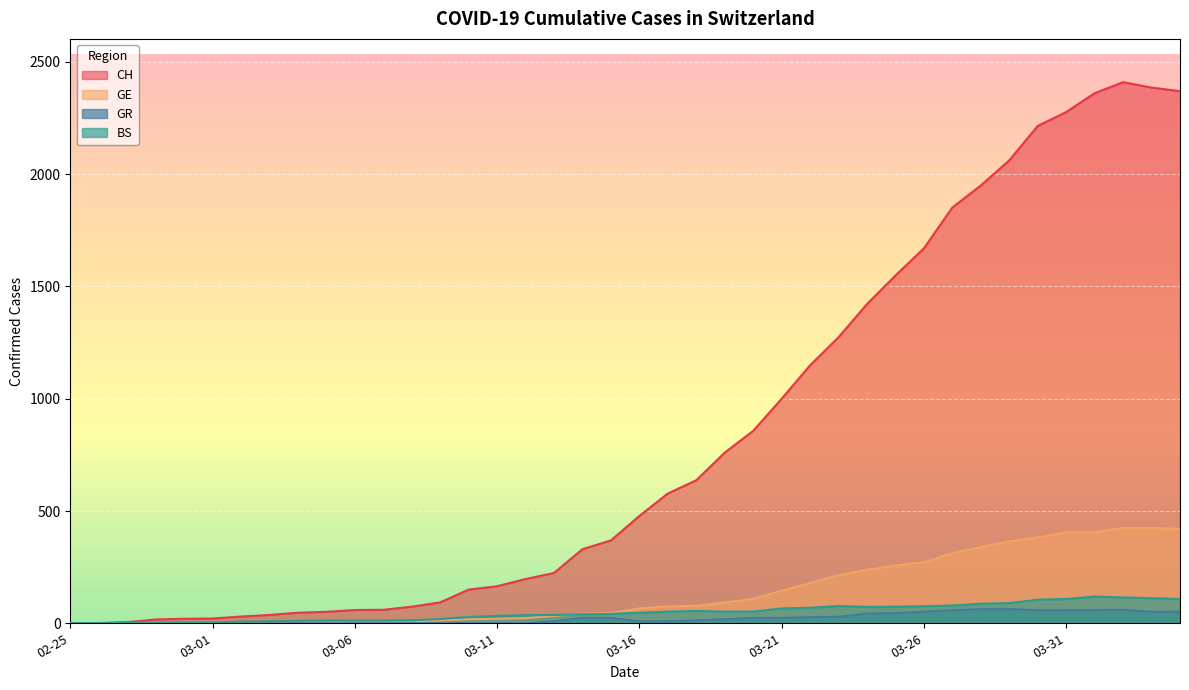

What is the maximum value for GR?

63